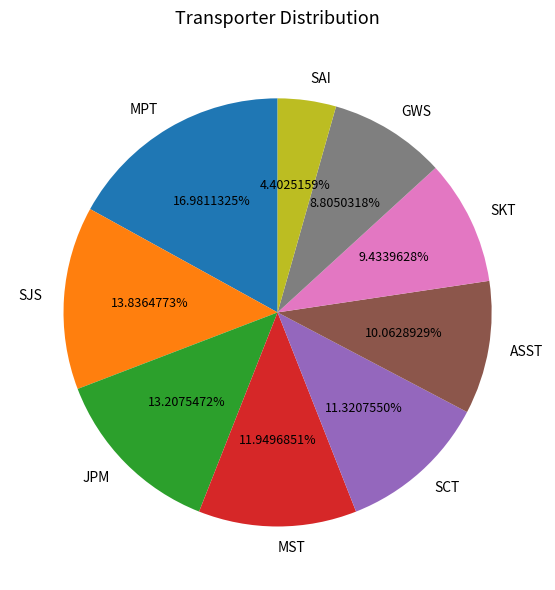

To the nearest percent, what is the difference between the largest and smallest slice percentages?

13%